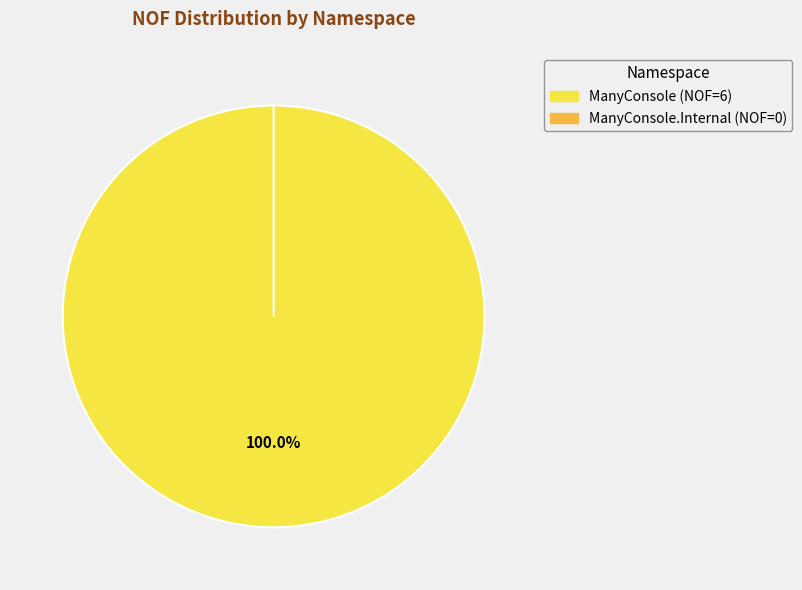

Which category has the biggest portion of the pie?

ManyConsole